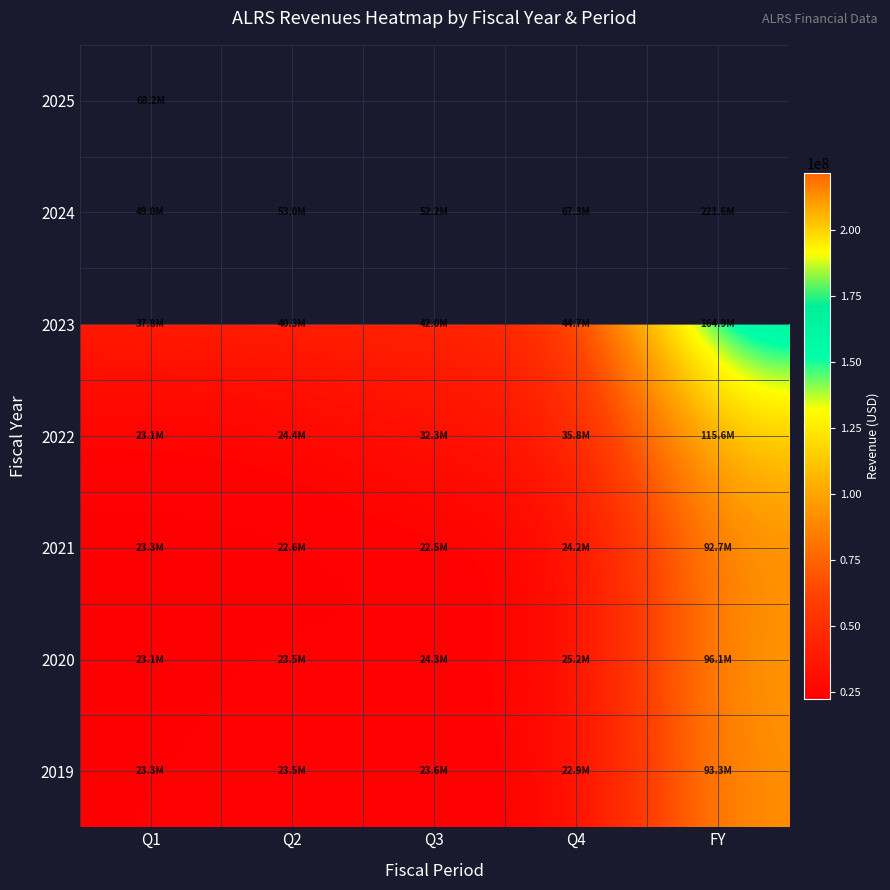

What is the sum of all 2023 values?

329765000.0